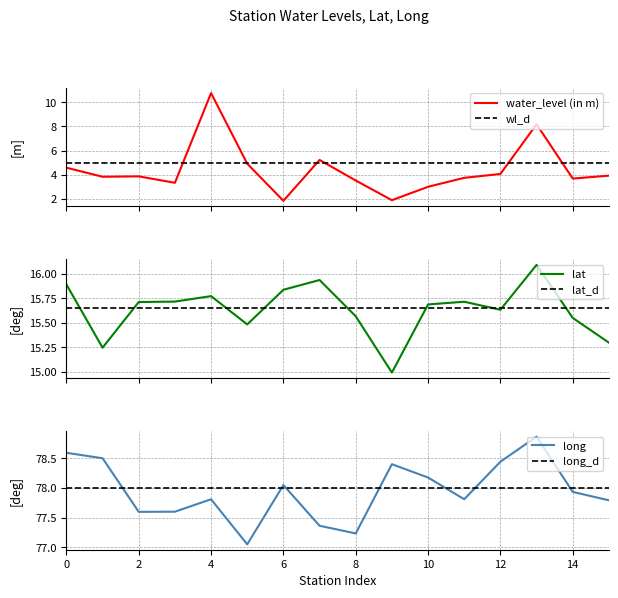

List the series in order of their peak value, lowest first.

water_level (in m), lat, long